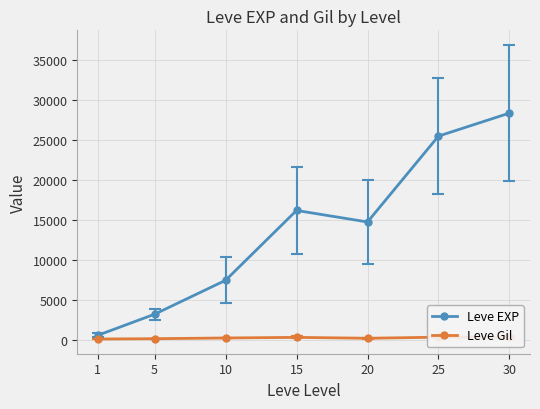

What is the maximum value for Leve Gil?

350